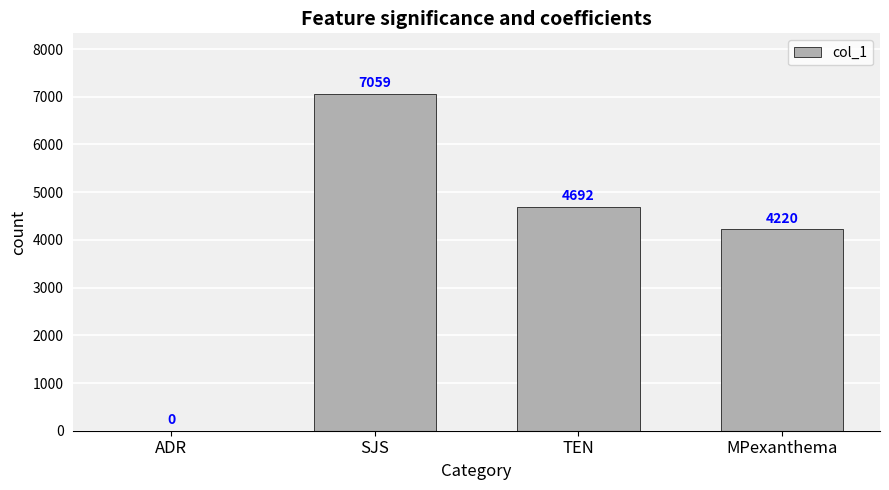

Reading left to right, what are all the values shown in this chart?

ADR=0	SJS=7059	TEN=4692	MPexanthema=4220